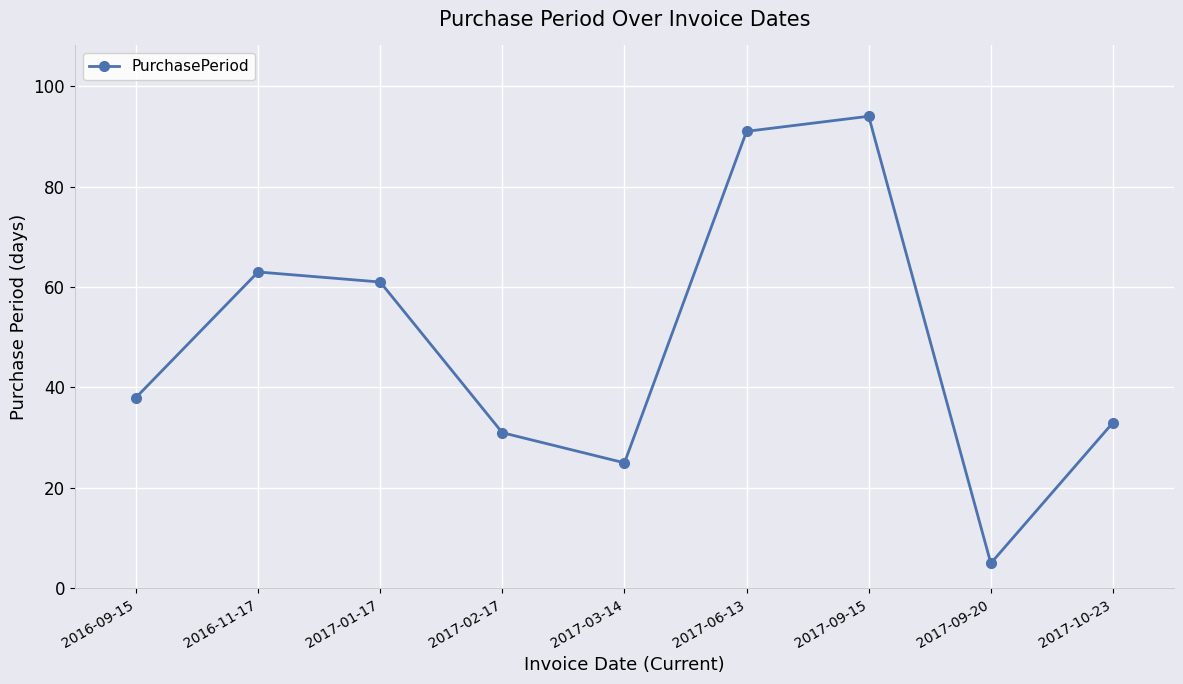

Is it true that the value at 2017-09-20 is 5?

True